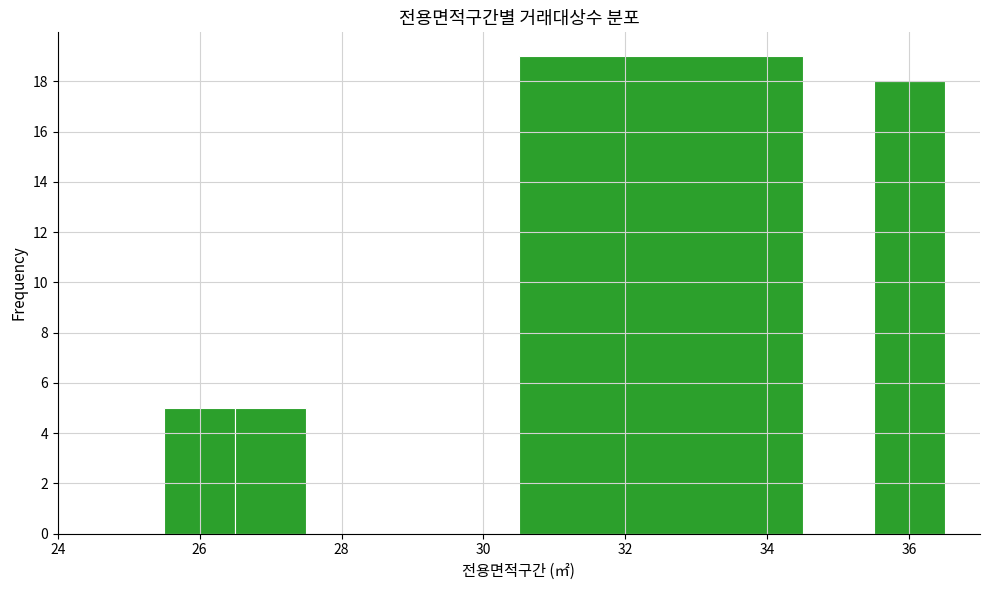

Which range on the x-axis has the tallest bar?

30.5 to 34.5